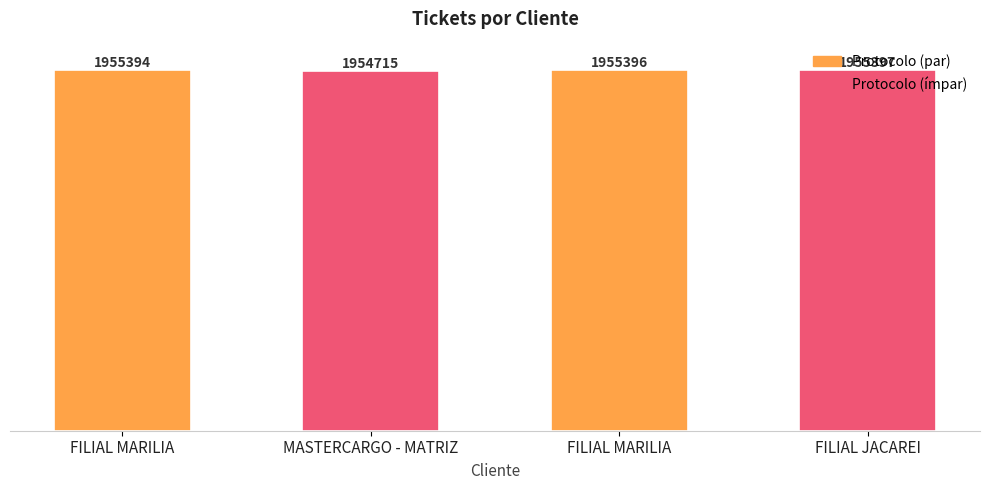

List the labels in order of value, smallest first.

MASTERCARGO - MATRIZ, FILIAL MARILIA, FILIAL MARILIA, FILIAL JACAREI